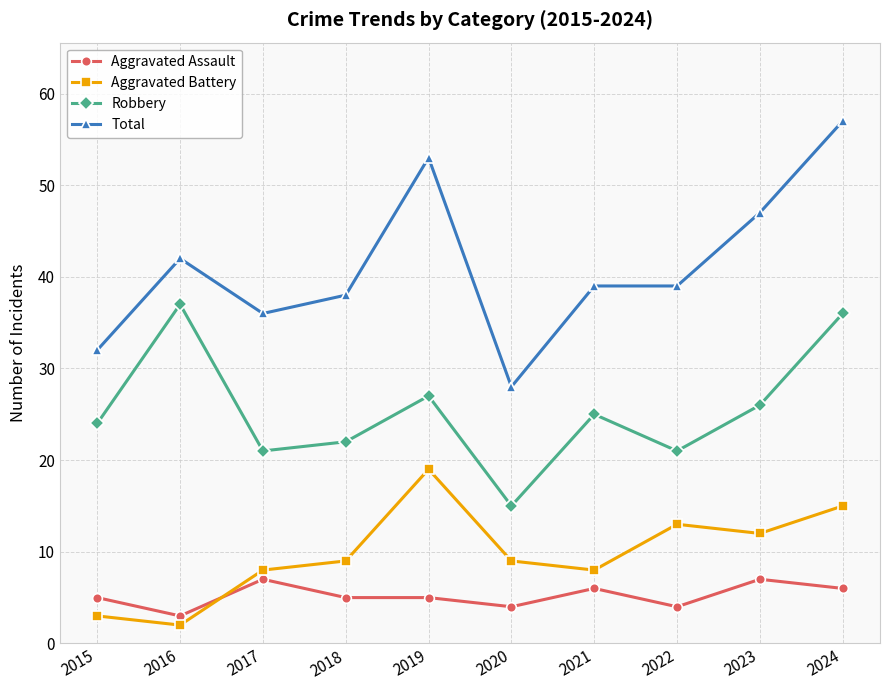

True or false: Aggravated Assault and Robbery intersect in this chart.

False